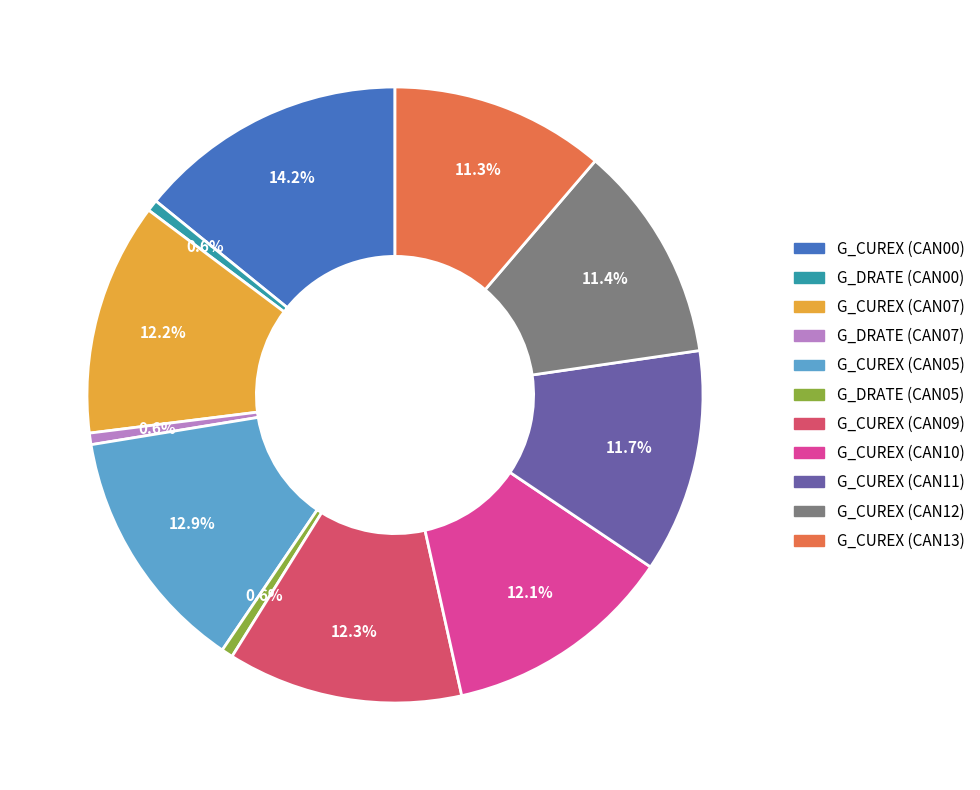

How many slices are in this pie chart?

11